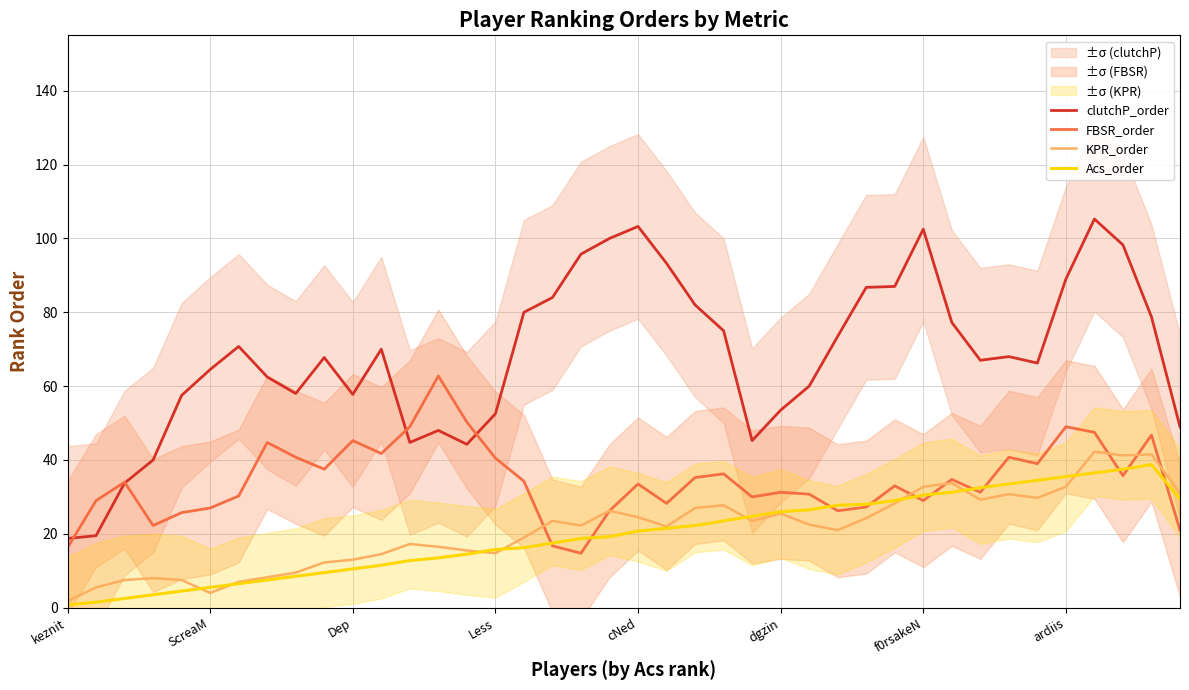

Which series ends up on top after the final intersection of KPR_order and FBSR_order?

KPR_order